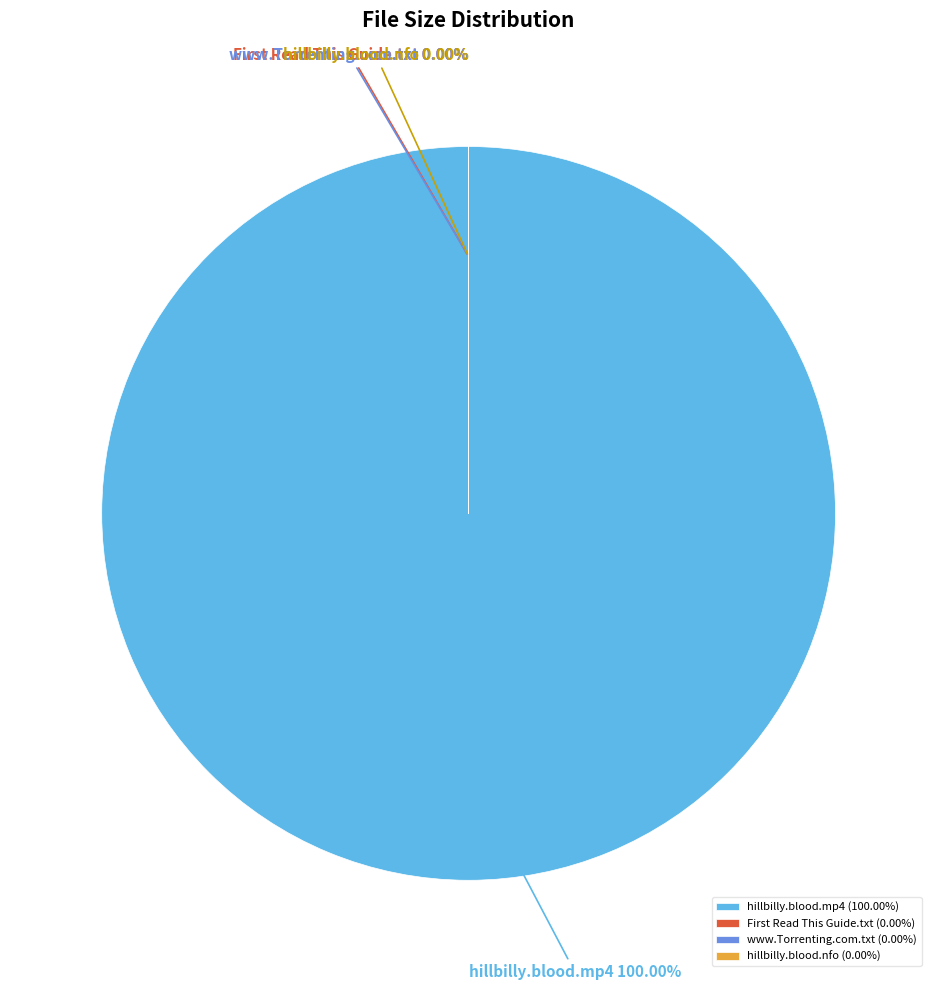

True or false: www.Torrenting.com.txt accounts for 1% of the total.

False